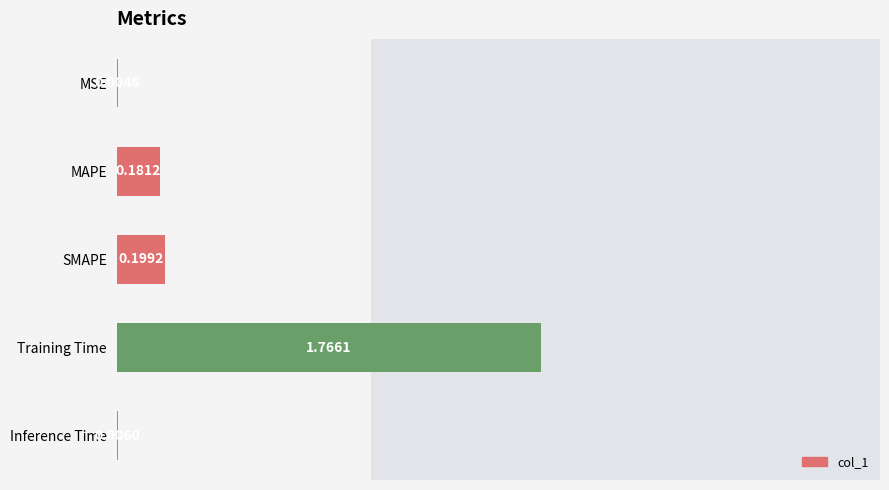

What is the sum of all values?

2.2